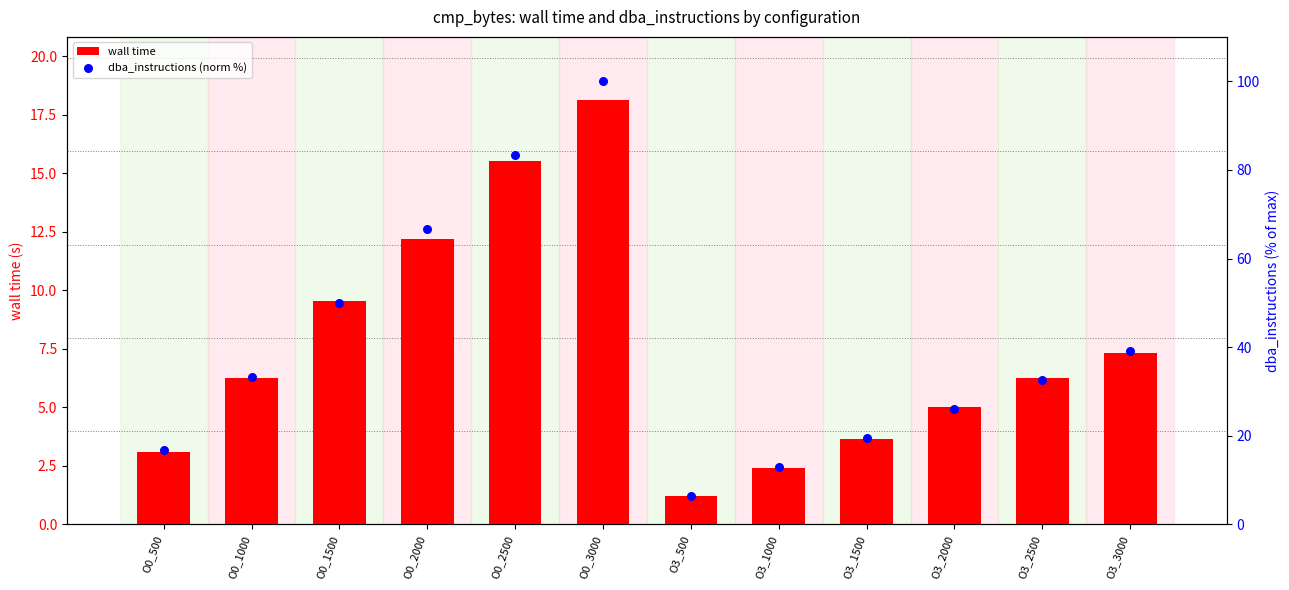

Is the value of dba_instructions (norm %) at O0_1000 greater than the value of wall time at O3_3000?

Yes